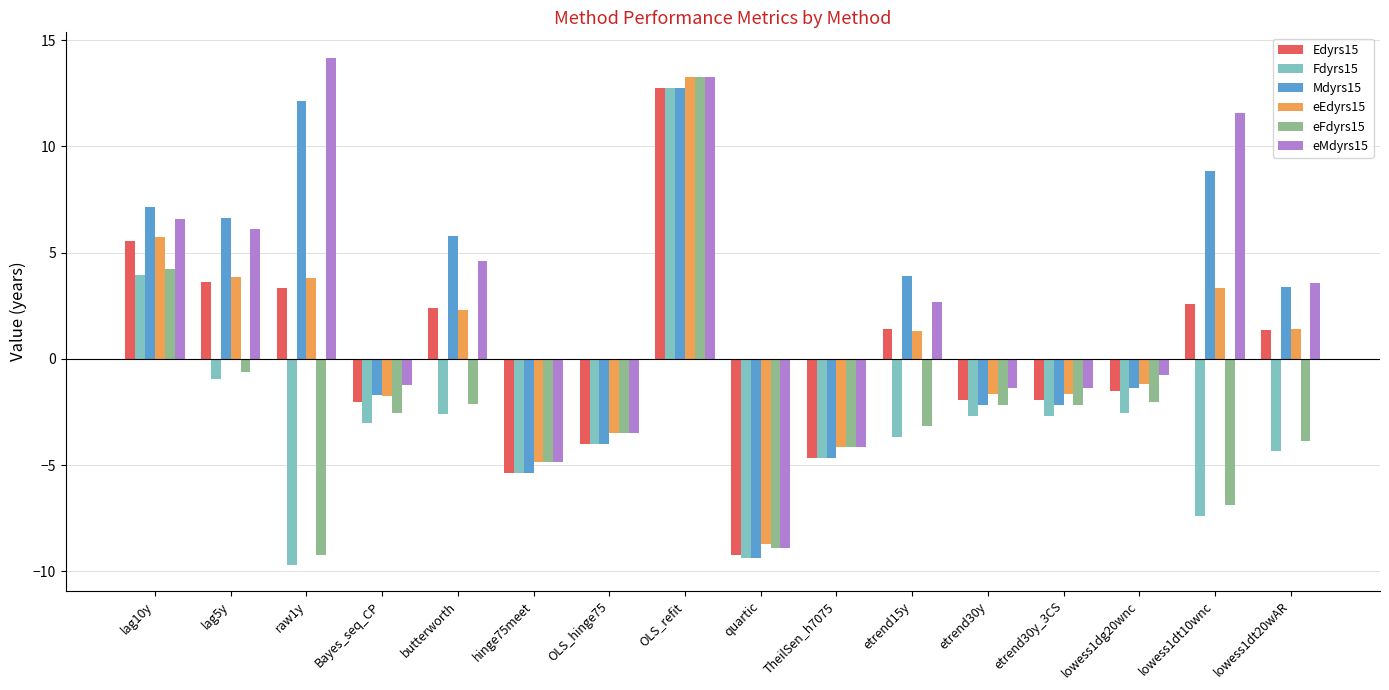

Which category has the highest value across all series?

raw1y